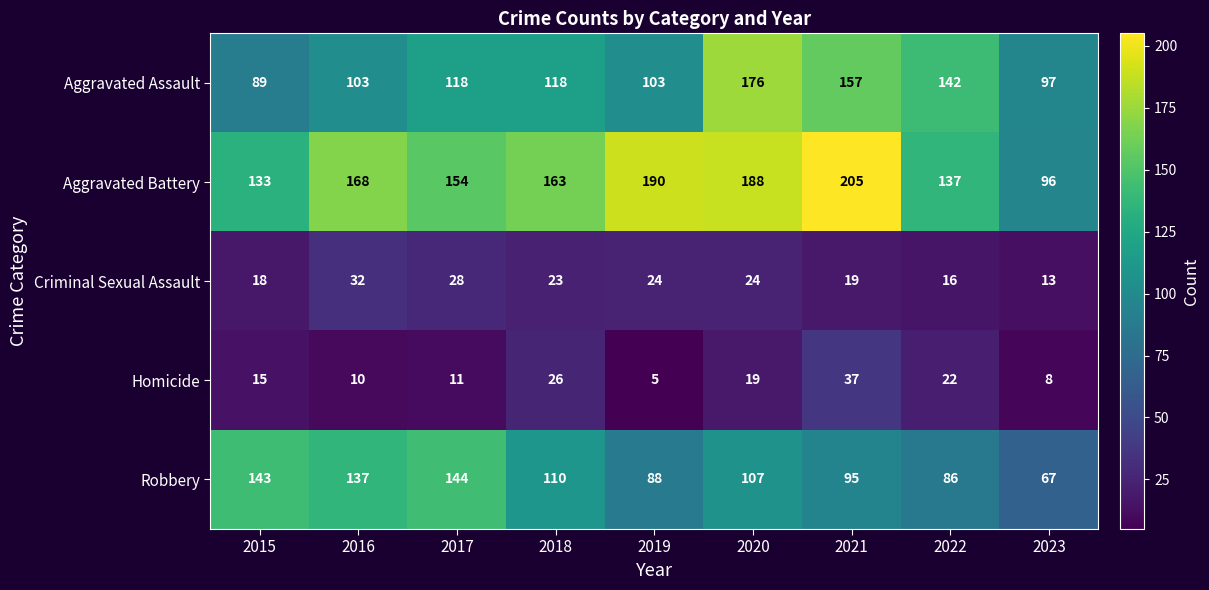

What is the difference between the maximum and minimum values in the Robbery series?

77